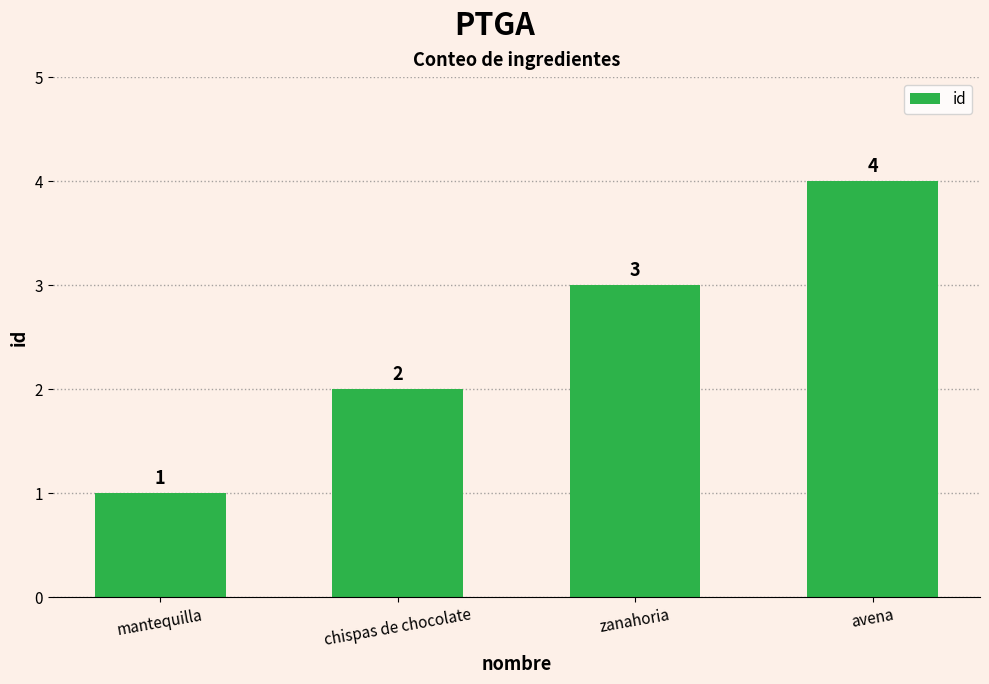

Read the value at chispas de chocolate.

2